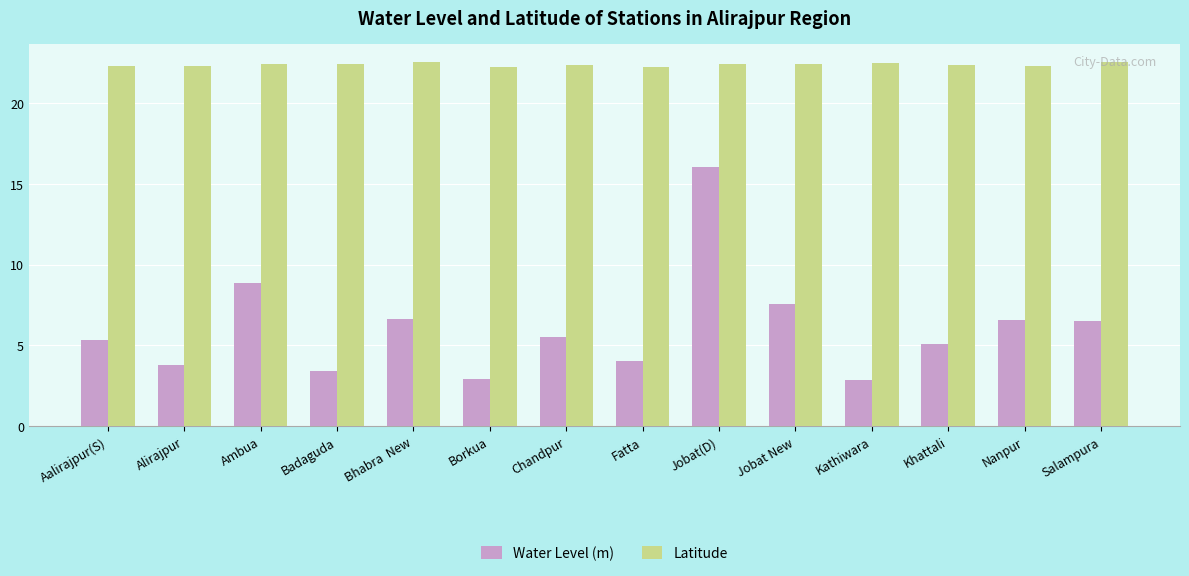

What is the label of the 2nd bar from the left?

Alirajpur